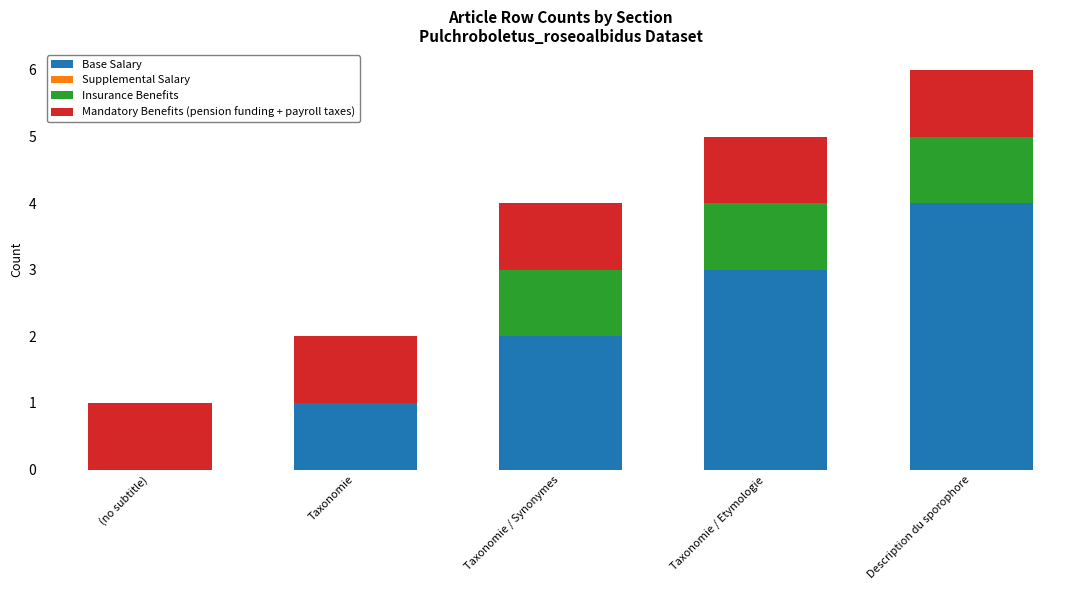

At which category is the sum across all series the highest?

Description du sporophore